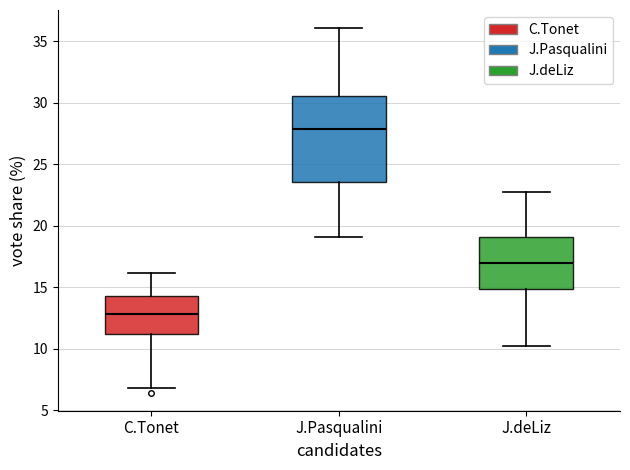

Comparing the boxes themselves (not the whiskers), which one is the tallest?

J.Pasqualini